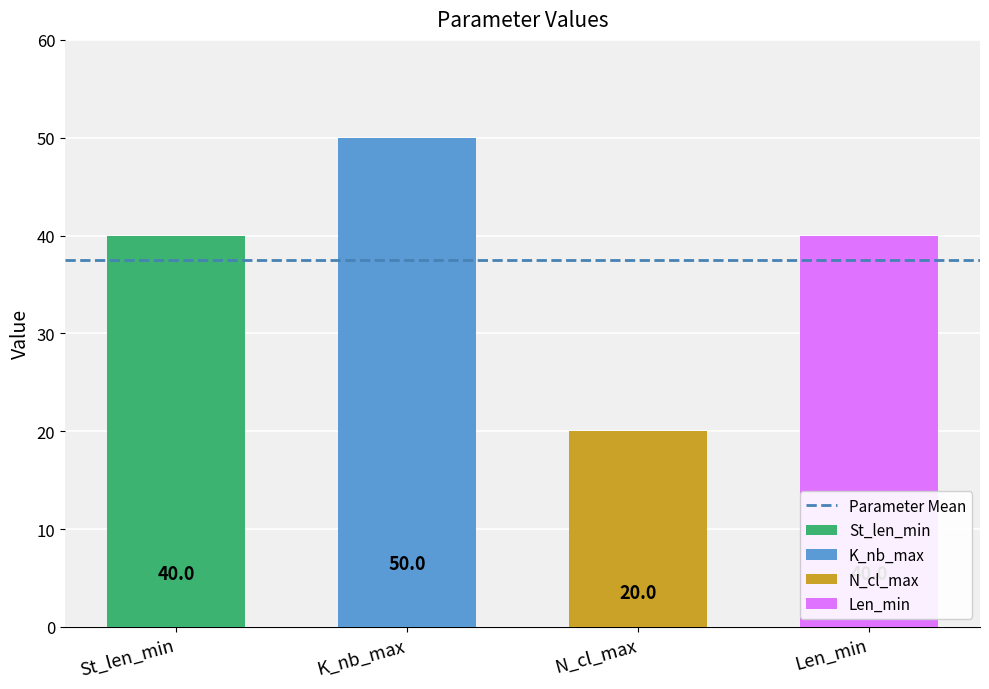

What is the average value of the Len_min series?

40